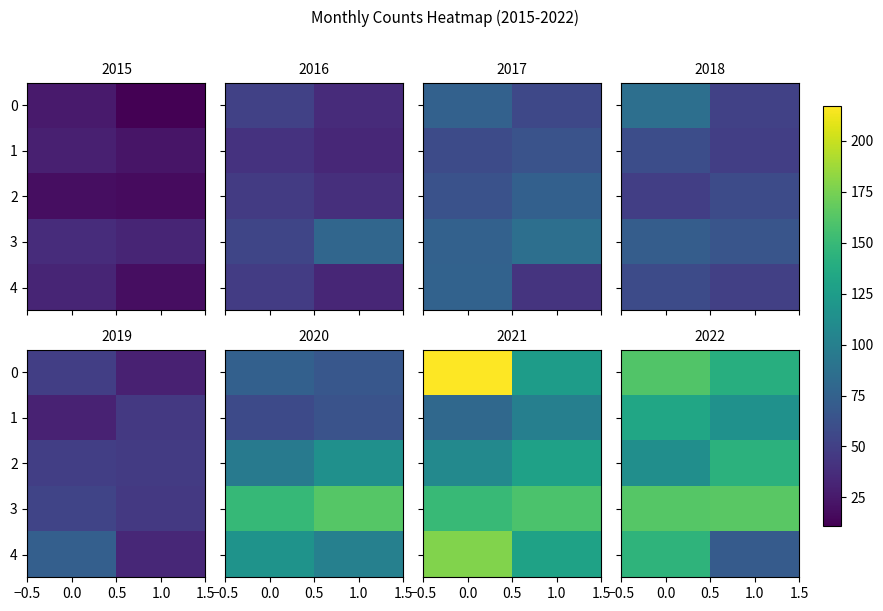

What is the total value across all series at 1.0?

632